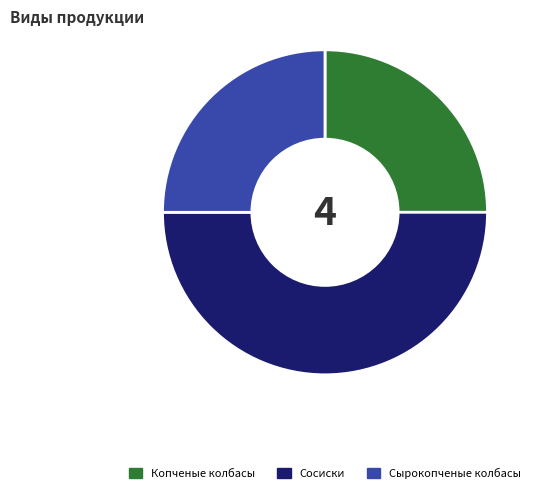

Approximately how many times larger is the value at Сырокопченые колбасы compared to Копченые колбасы?

1.0